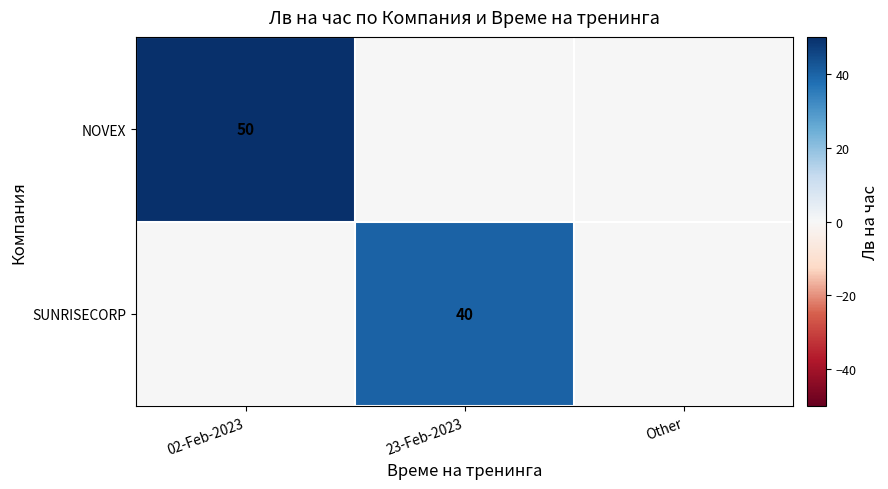

The SUNRISECORP series shows 40 at 23-Feb-2023. True or false?

True